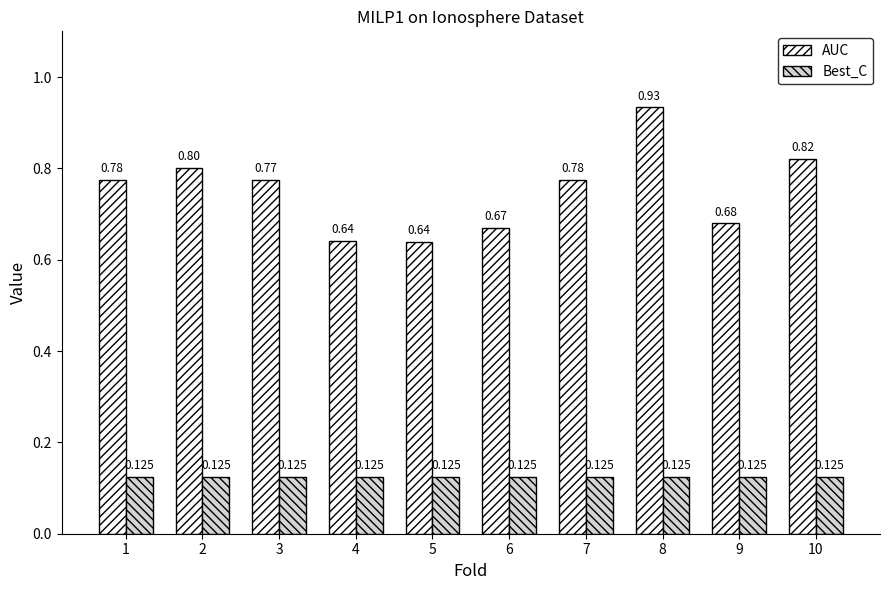

Which series has the largest total across all categories?

AUC